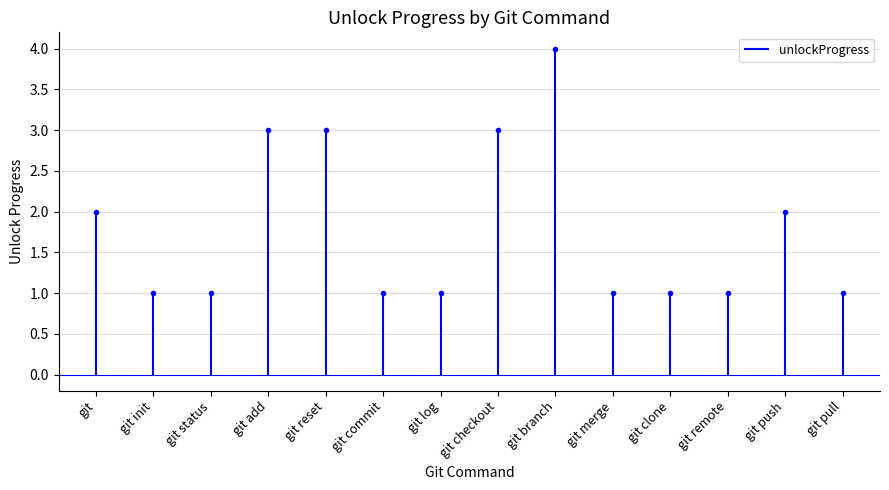

What position from the right is git?

14